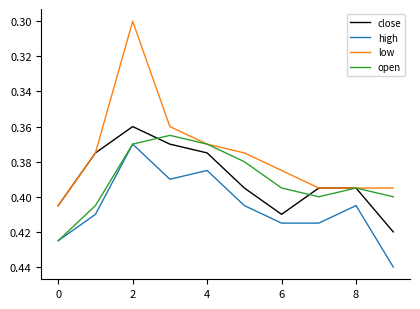

Which series has the largest range (max minus min)?

low